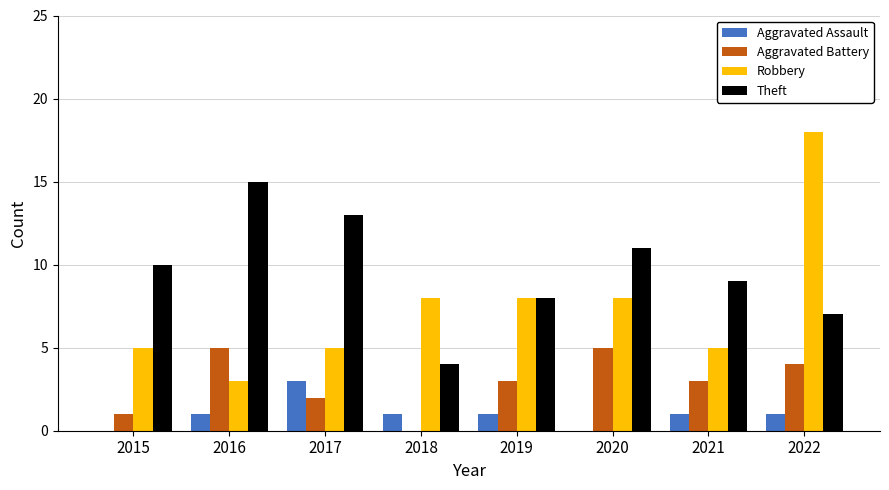

What is the sum of all Aggravated Battery values?

23